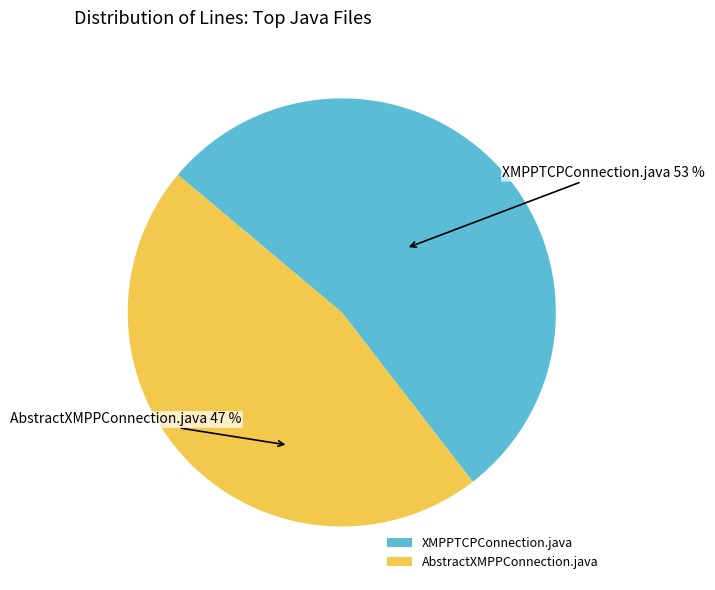

Between XMPPTCPConnection.java and AbstractXMPPConnection.java, which is larger?

XMPPTCPConnection.java